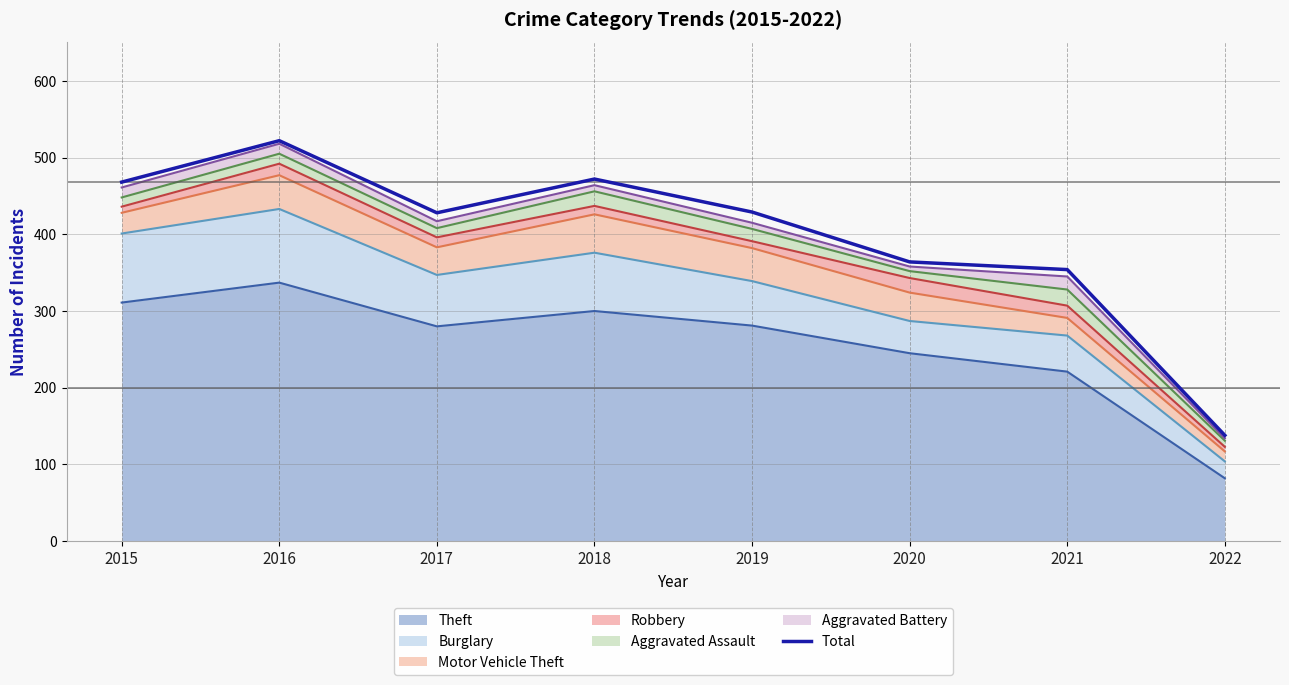

Where is the data nearest to the value 330?

2021